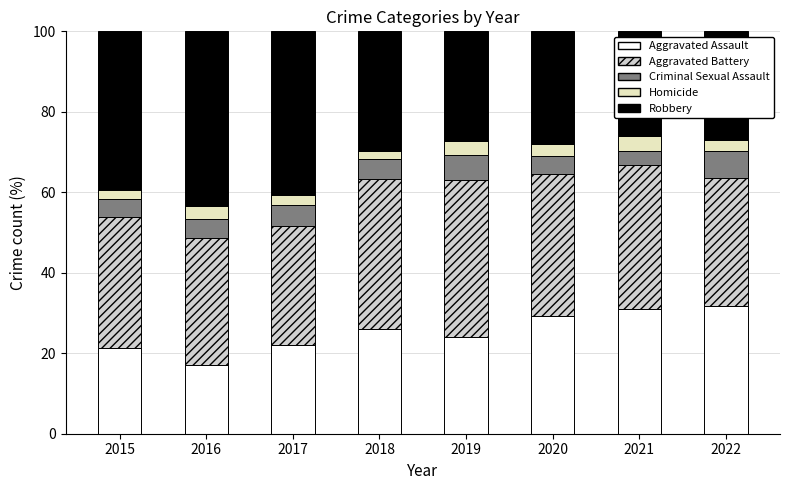

How many data points in Aggravated Assault are less than 25?

4